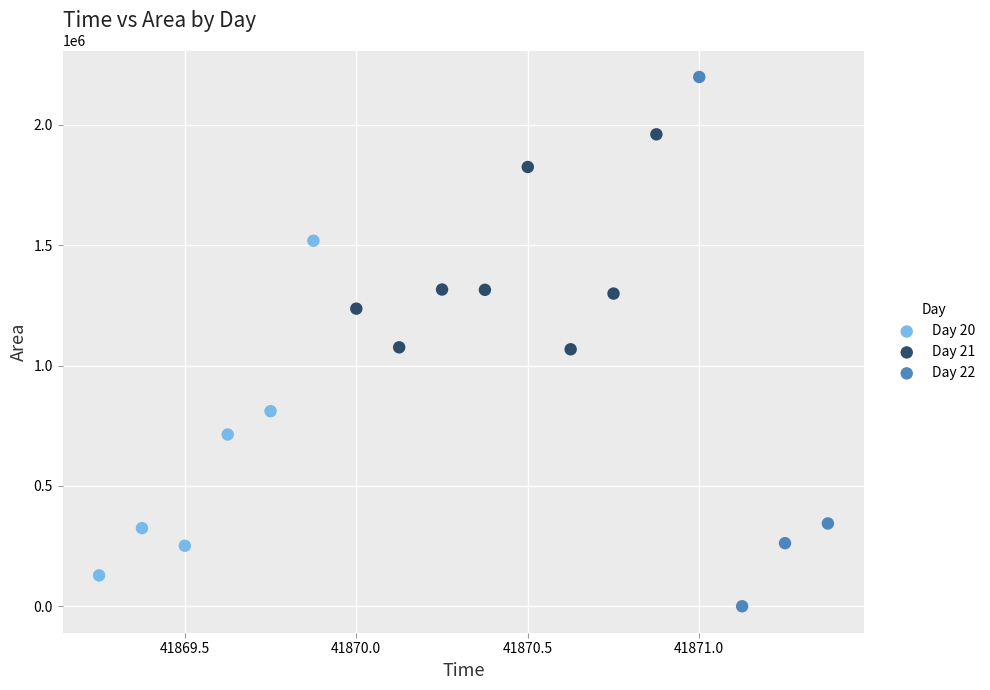

Which series reaches the minimum Y coordinate?

Day 22